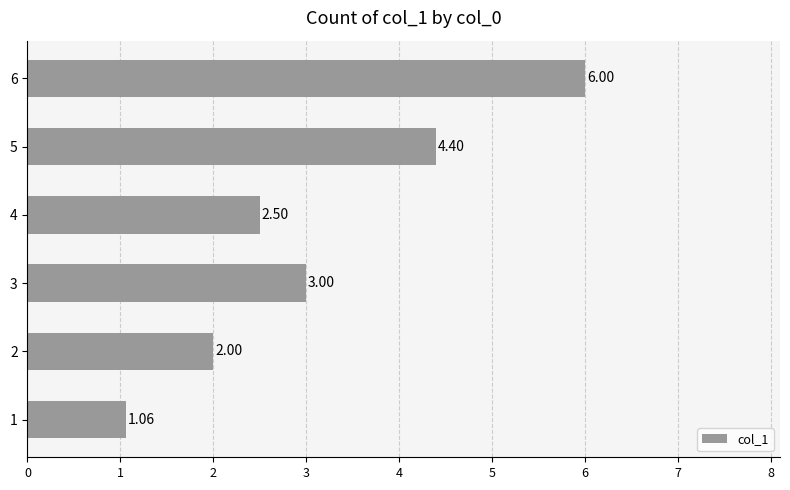

At which category does the chart reach its peak across all series?

6